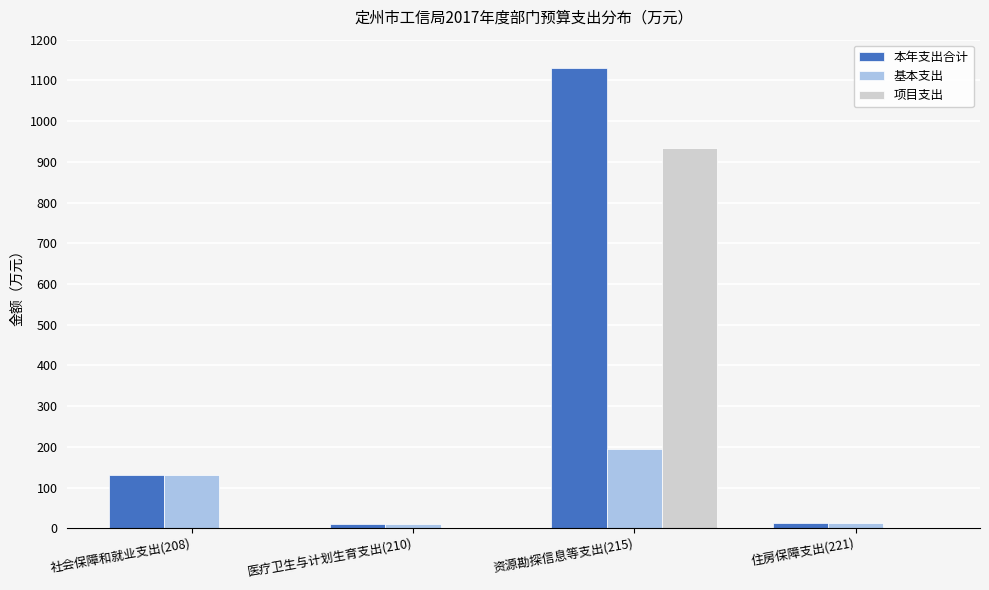

Between 医疗卫生与计划生育支出(210) and 资源勘探信息等支出(215), which series saw the biggest shift?

本年支出合计